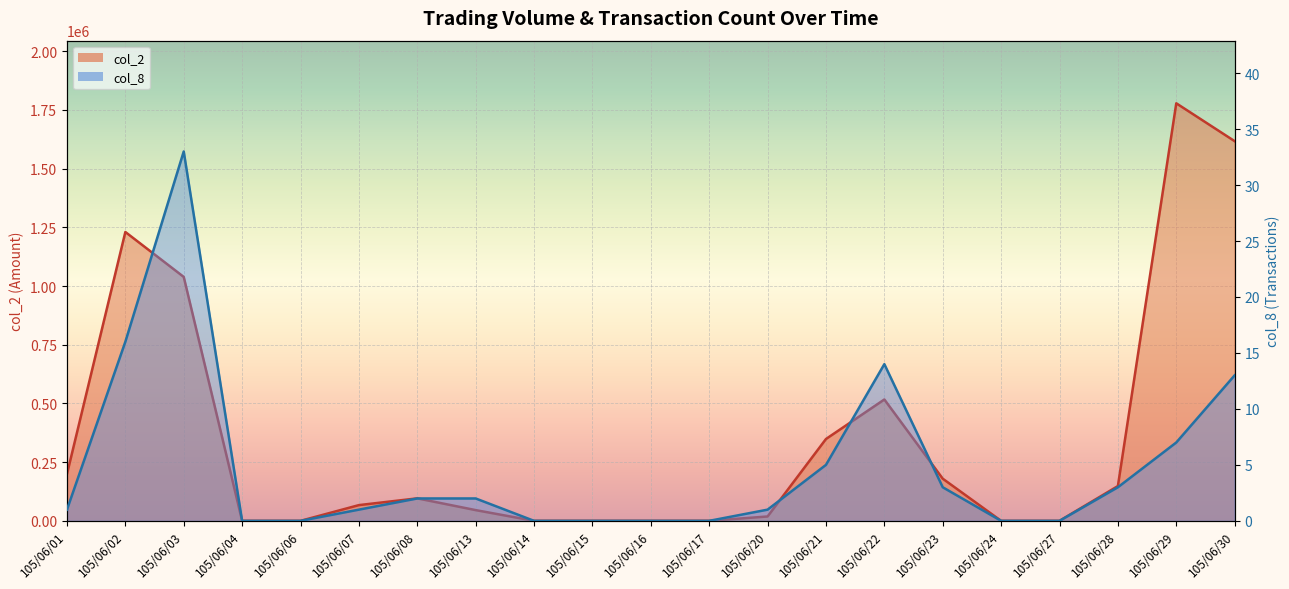

How many values in the col_2 series are below 66990?

10